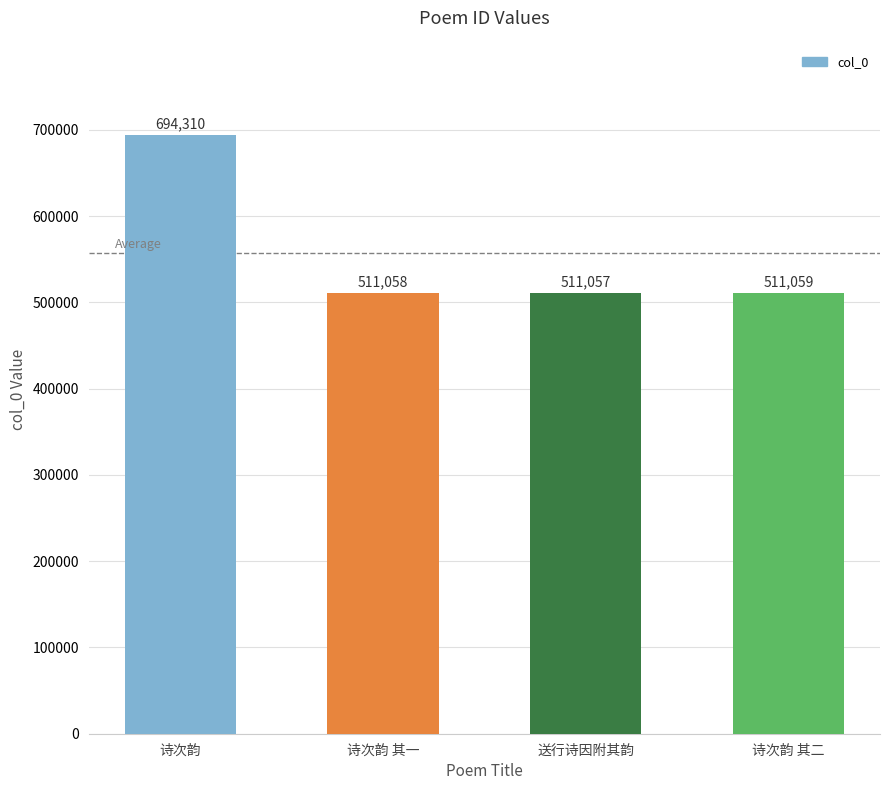

What position from the left is 诗次韵 其一?

2